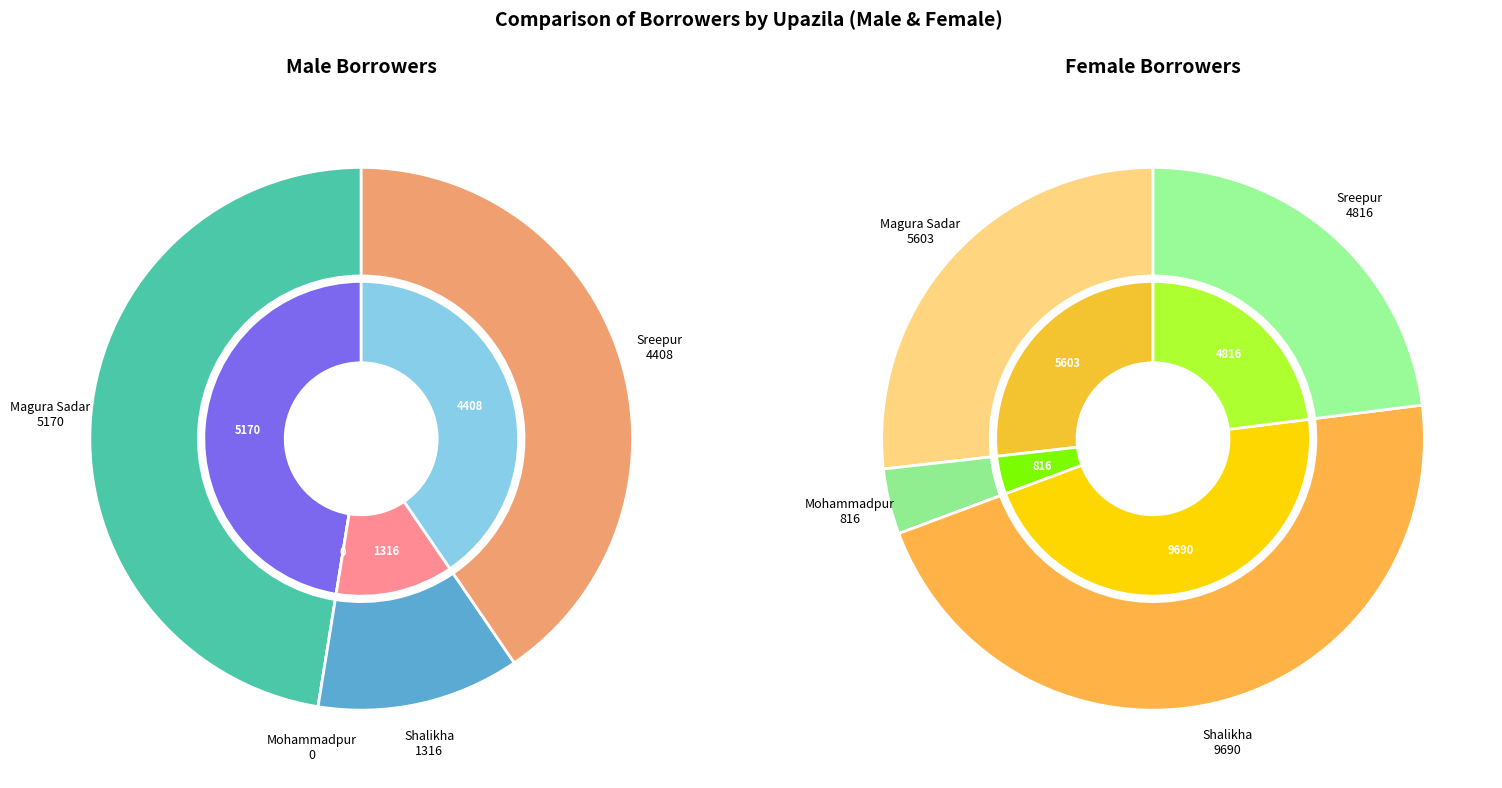

At Shalikha, list the series in order from smallest to largest.

Total Male Borrowers, Total Female Borrowers